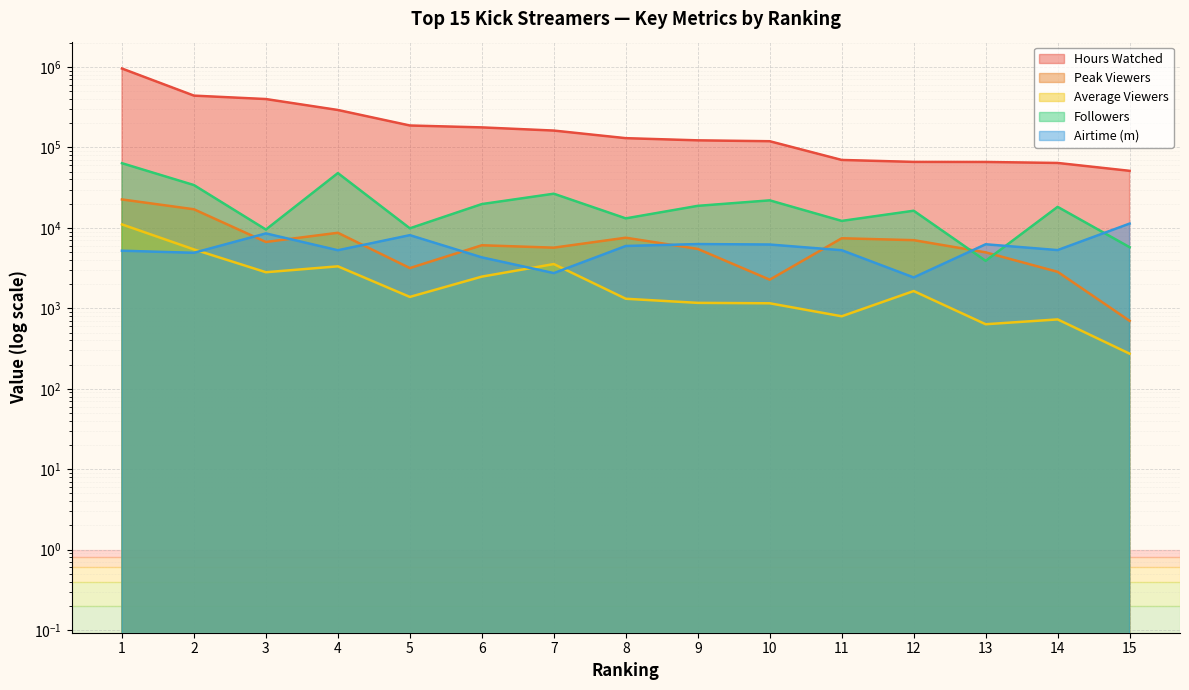

List the series in order of their peak value, highest first.

Hours Watched, Followers, Peak Viewers, Airtime (m), Average Viewers